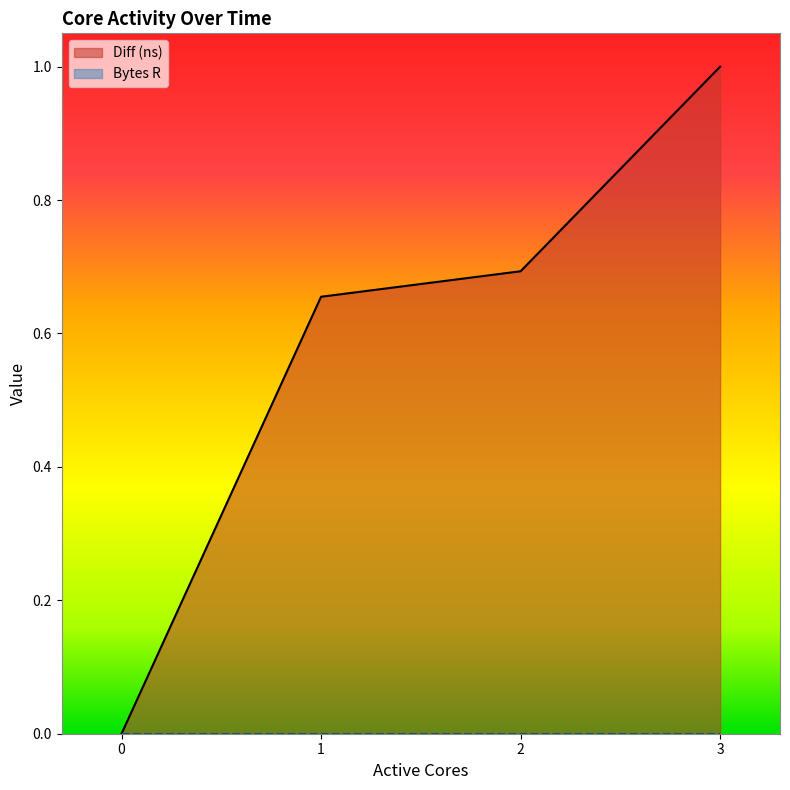

Reading right to left, list all the values displayed in this chart.

1.0	0.7	0.7	0.0